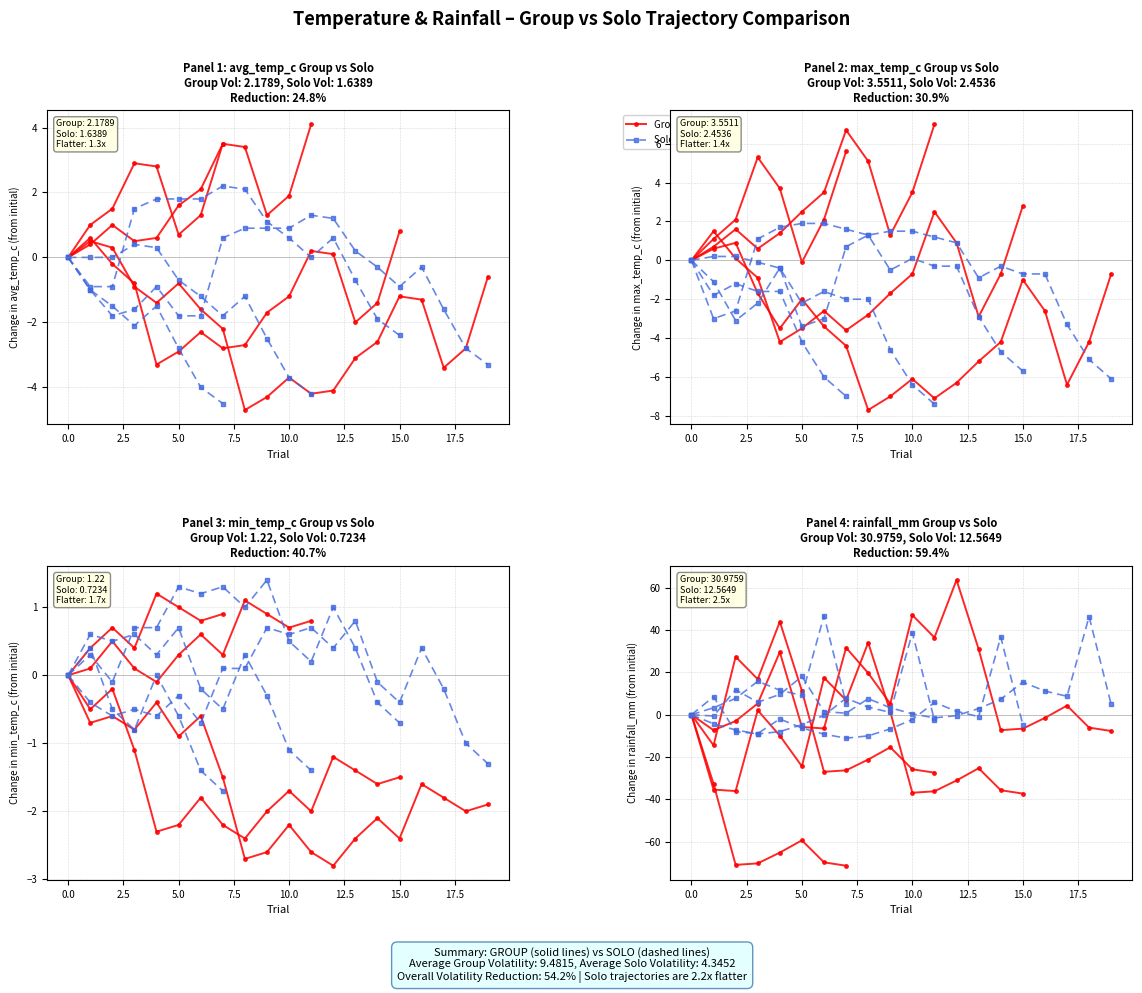

How many times do Solo (Low Volatility) and Group (High Volatility) cross each other?

4